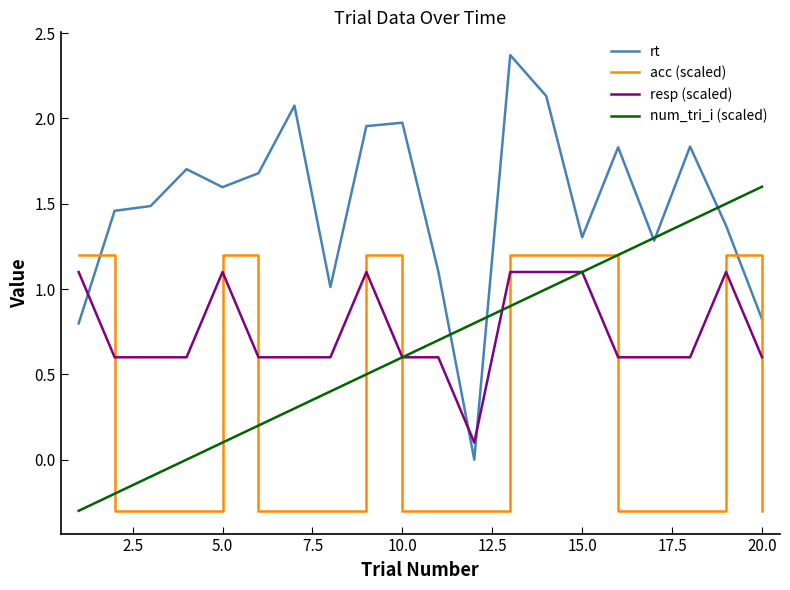

True or false: rt and resp (scaled) cross at least once.

True